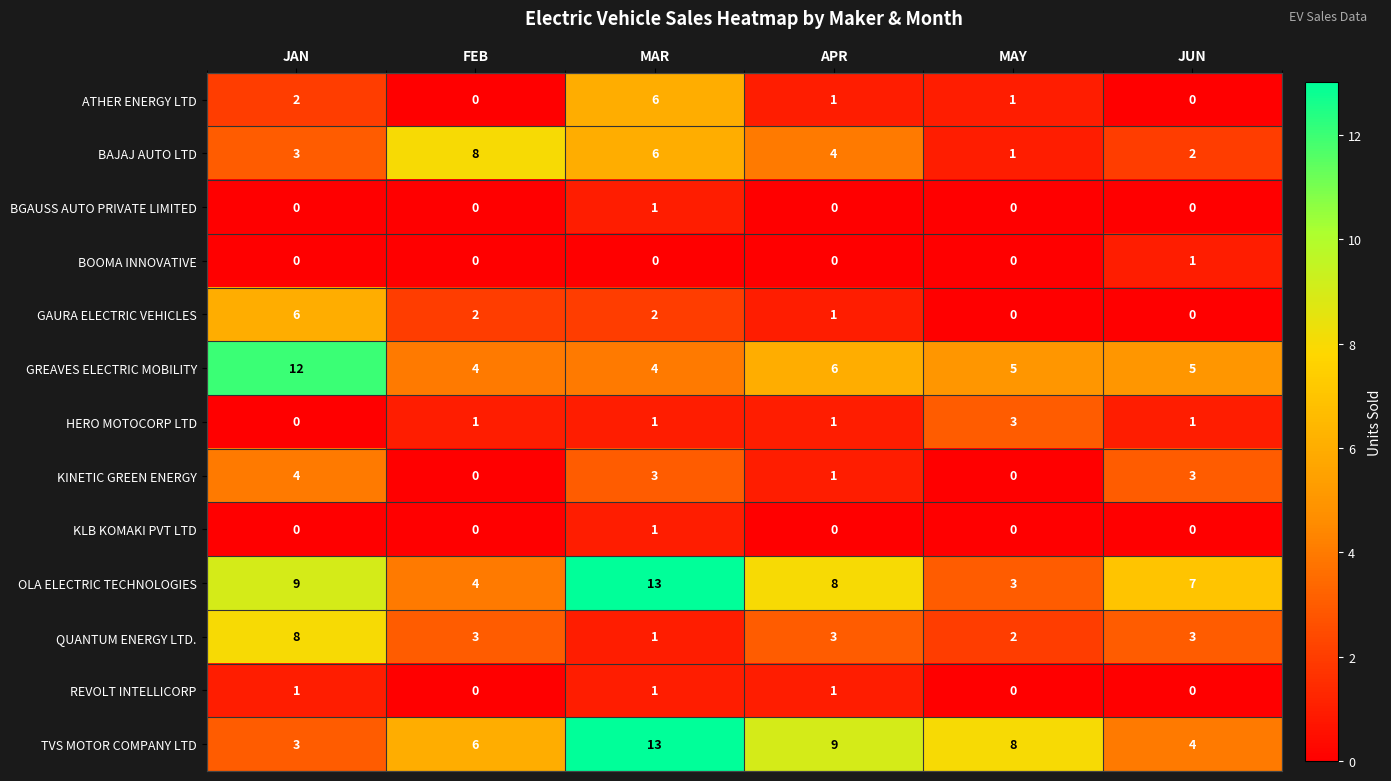

What is the maximum value for BAJAJ AUTO LTD?

8